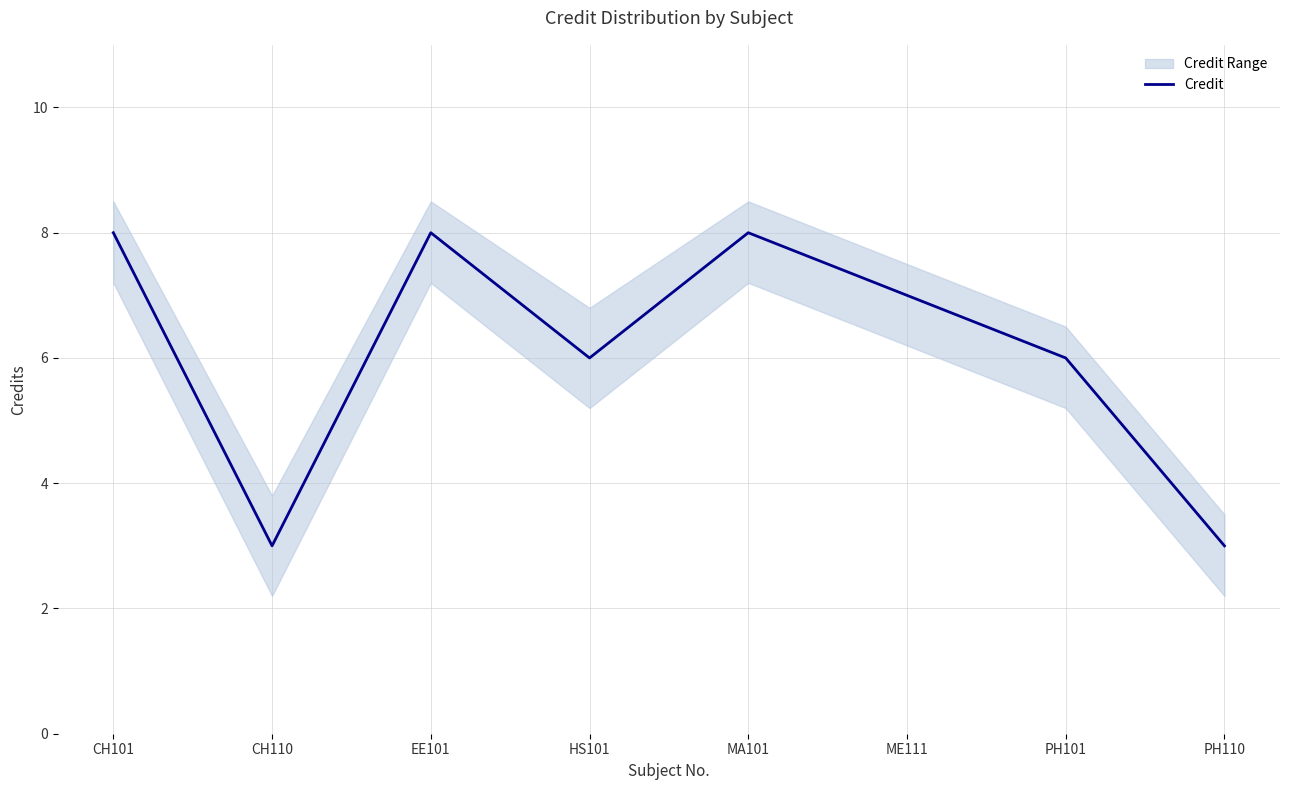

At which category does the data reach its first local peak?

EE101